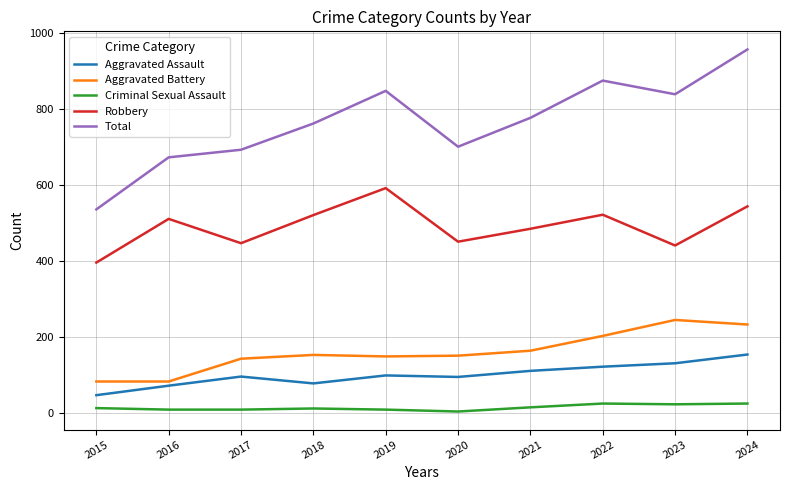

At which category is the sum across all series the highest?

2024